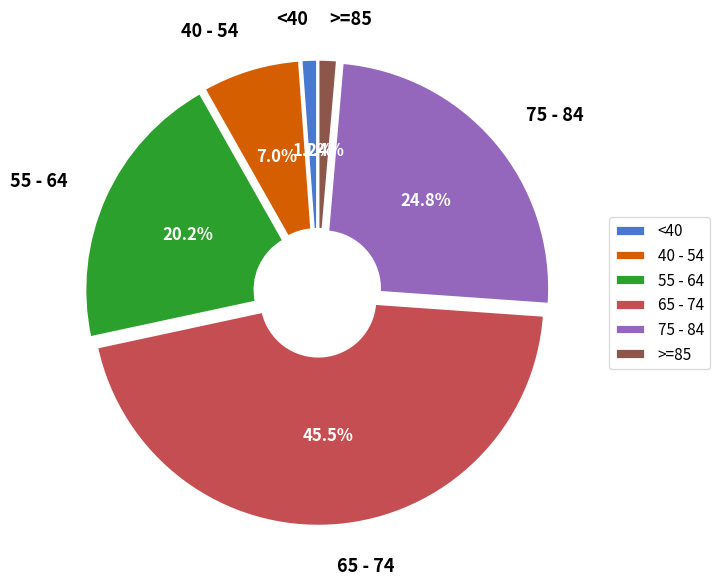

Between >=85 and 65 - 74, which is larger?

65 - 74